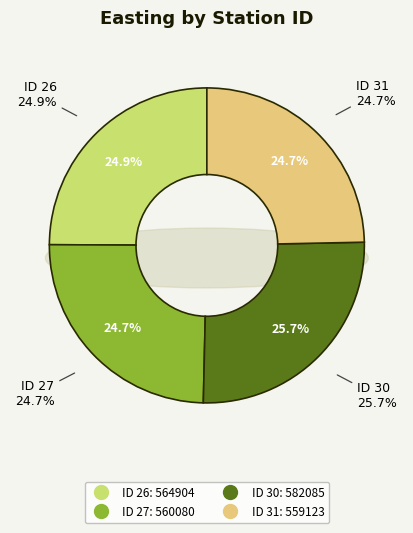

True or false: 31 accounts for 19% of the total.

False